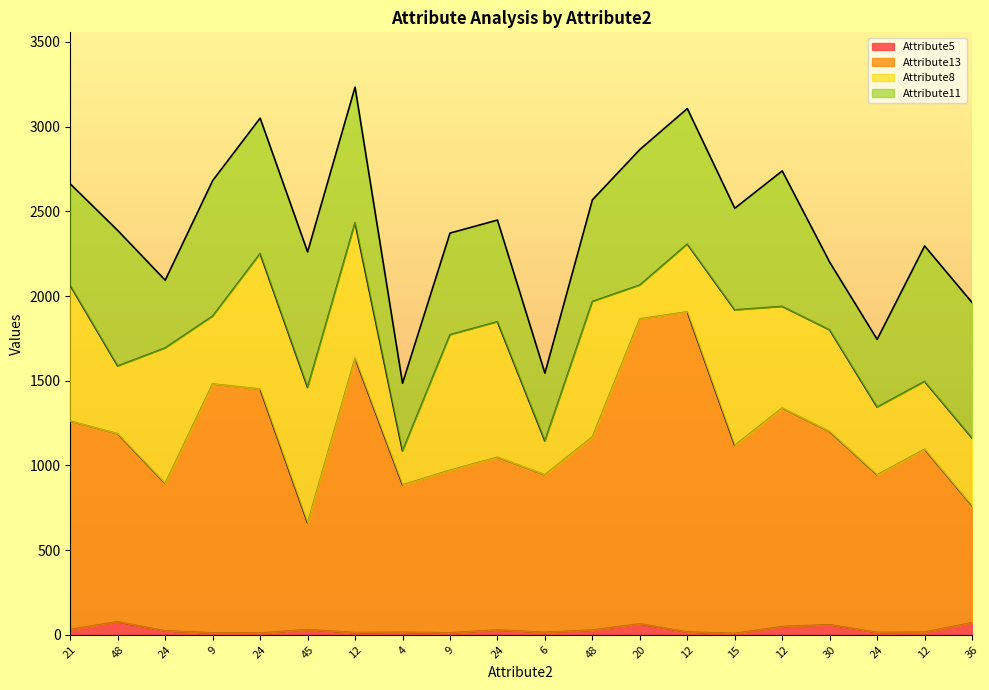

Does the chart display data point markers on the line(s)?

No